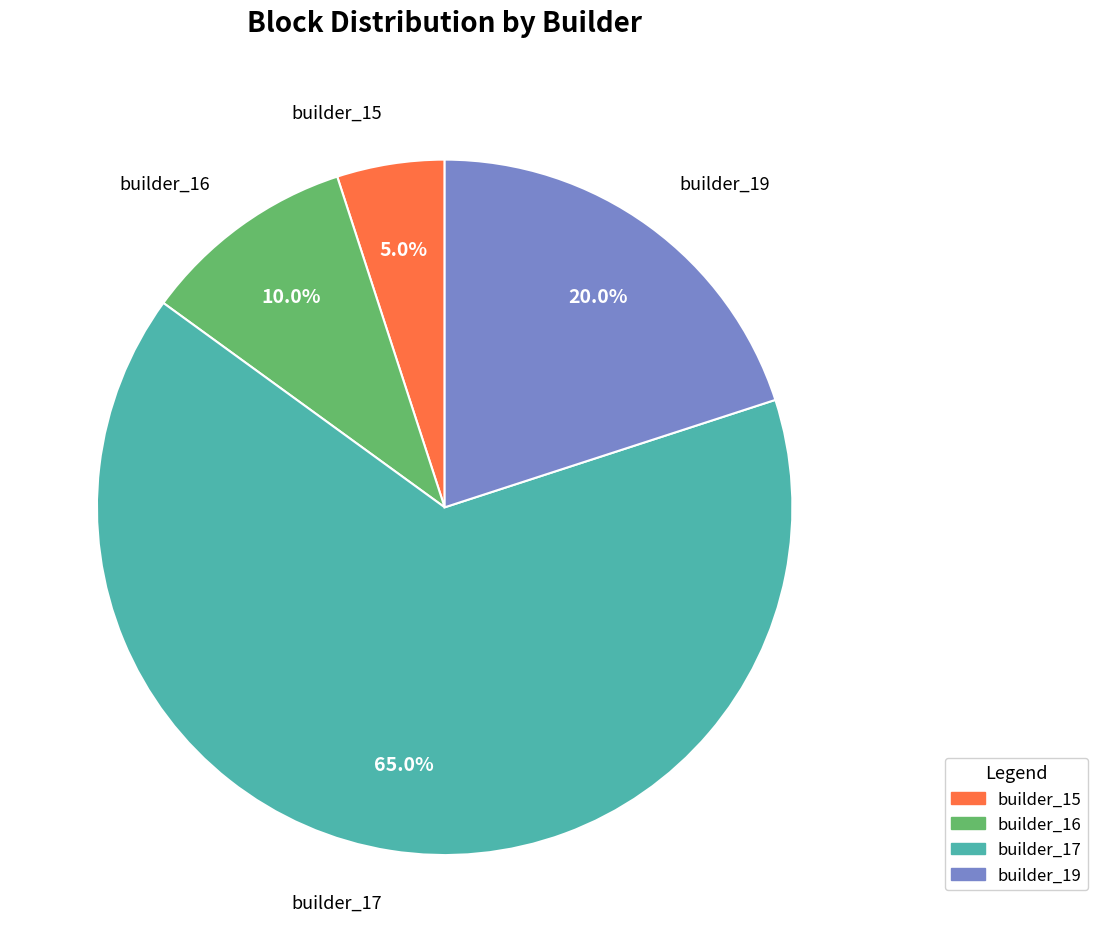

Is there a majority slice in this chart?

Yes